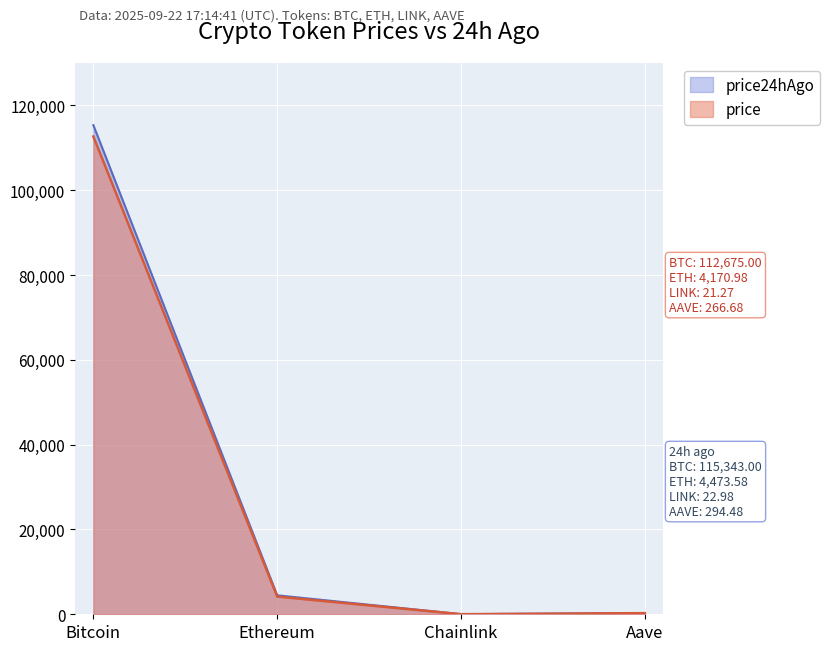

What is the sum of all price24hAgo values?

120134.0